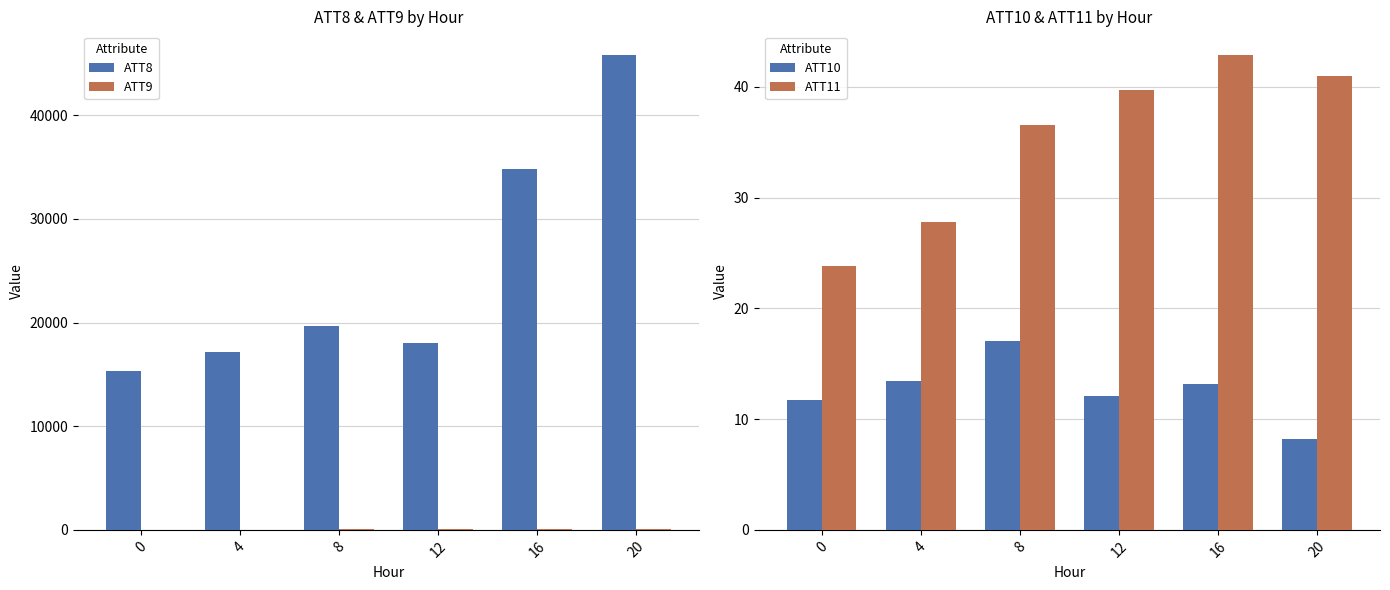

Between 12 and 20, which series saw the biggest shift?

ATT8